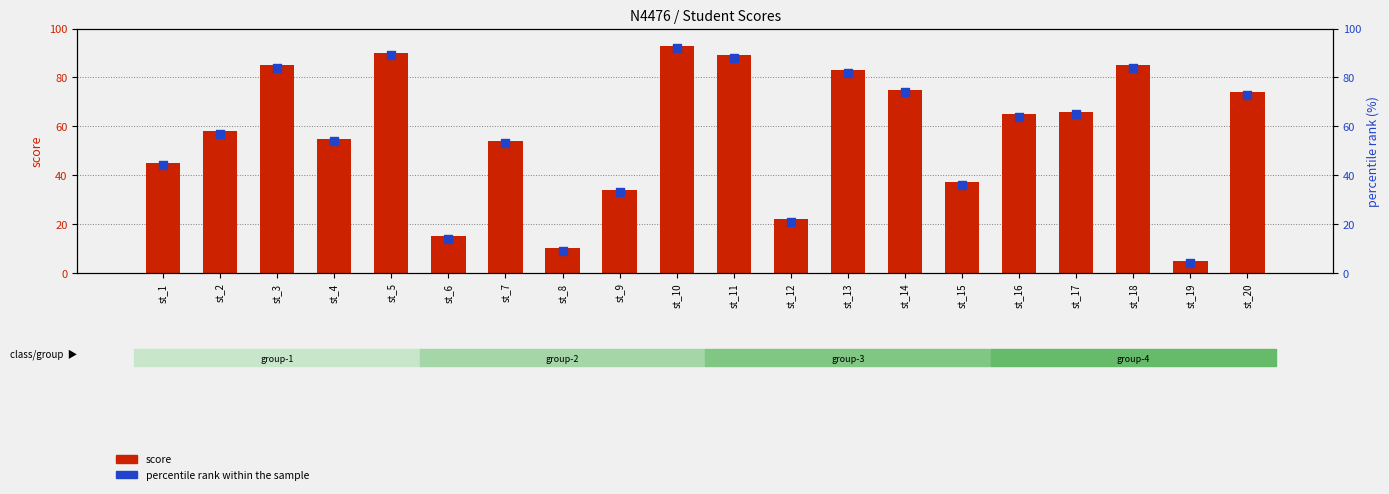

Which series reaches the minimum Y coordinate?

percentile rank within the sample